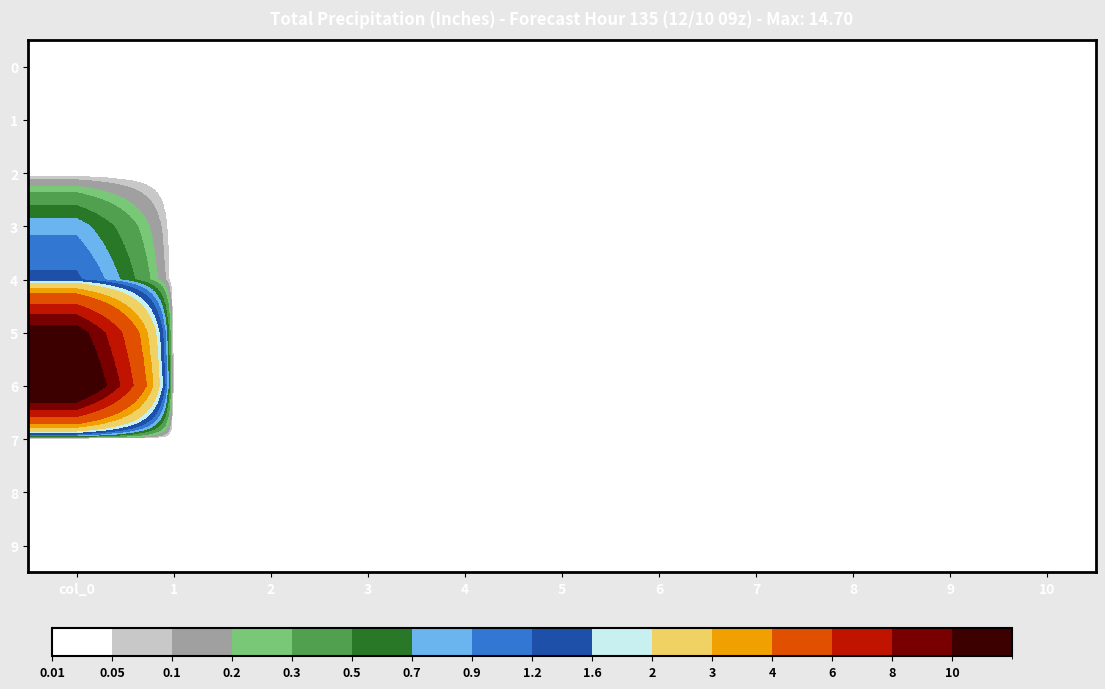

List the series in order of their peak value, lowest first.

0, 1, 2, 7, 8, 9, 3, 4, 5, 6